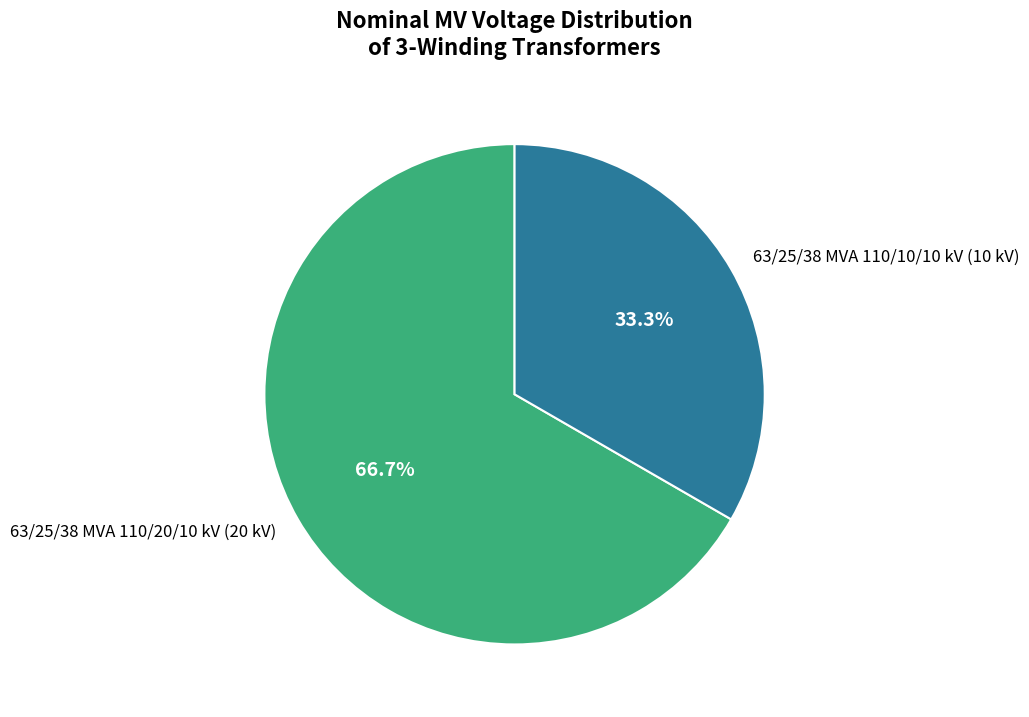

To the nearest percent, what is the difference between the 63/25/38 MVA 110/20/10 kV and 63/25/38 MVA 110/10/10 kV slice percentages?

33%